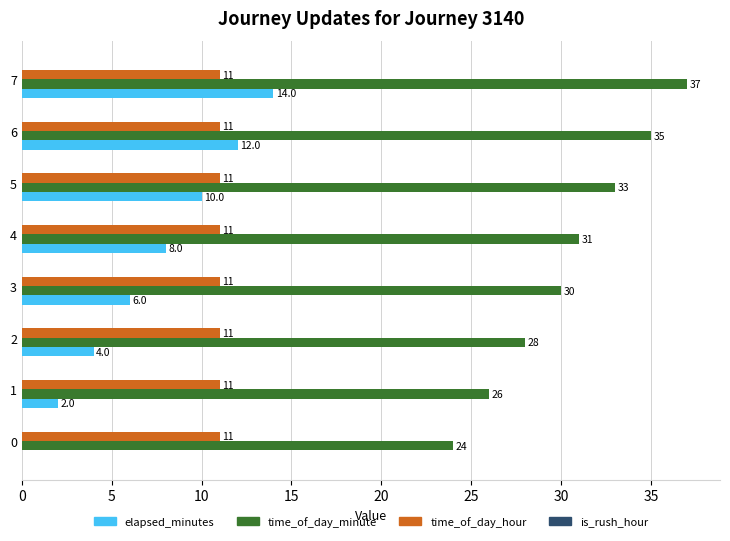

How many elapsed_minutes values are between 4 and 12?

5